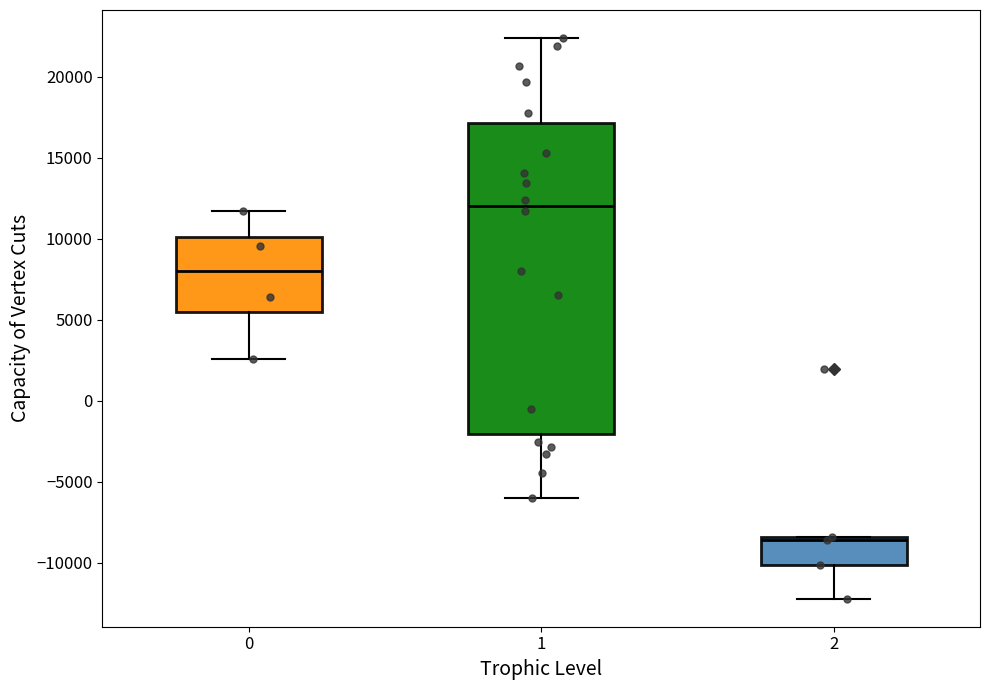

Which box is the tallest, from its lower edge to its upper edge?

1